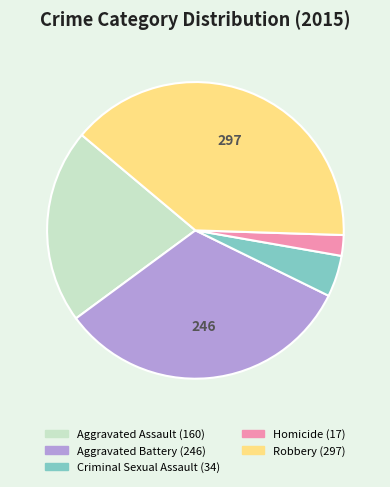

What is the ratio of the value at Criminal Sexual Assault to the value at Homicide?

2.0